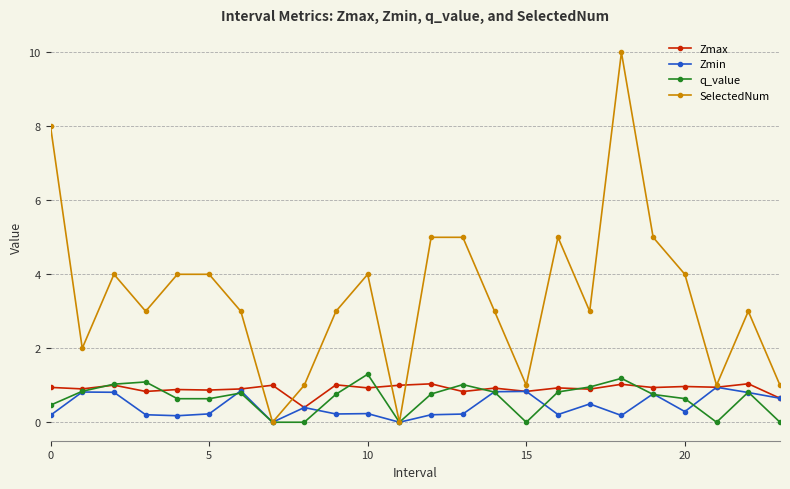

Is this an area chart (filled region under the line)?

No